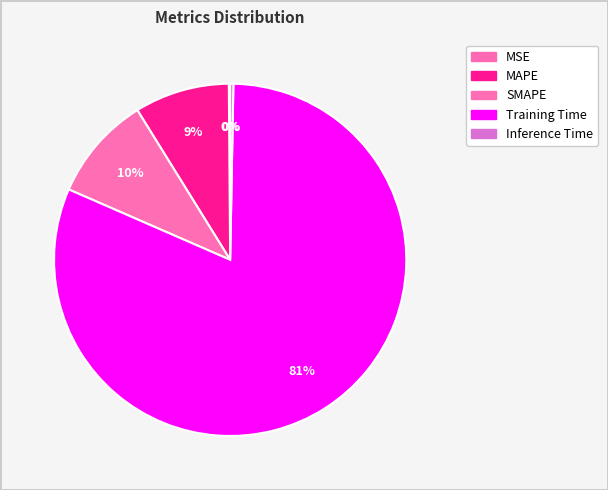

To the nearest percent, what is the combined percentage of Inference Time and SMAPE?

10%